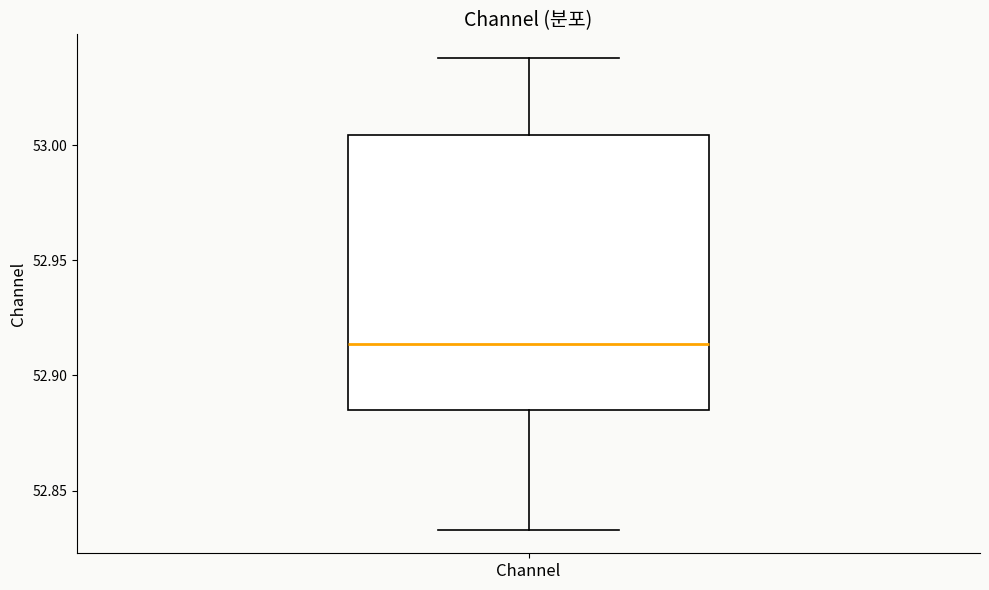

Where is the upper edge of the box for Channel on the y-axis? The values are not printed on the chart, so give them approximately, as read against the axis.

53.005